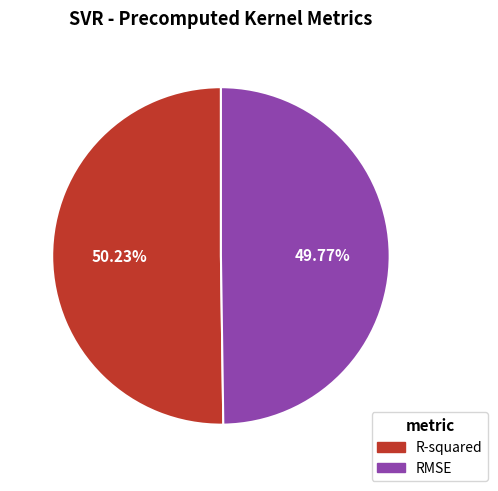

How many segments does this pie chart have?

2